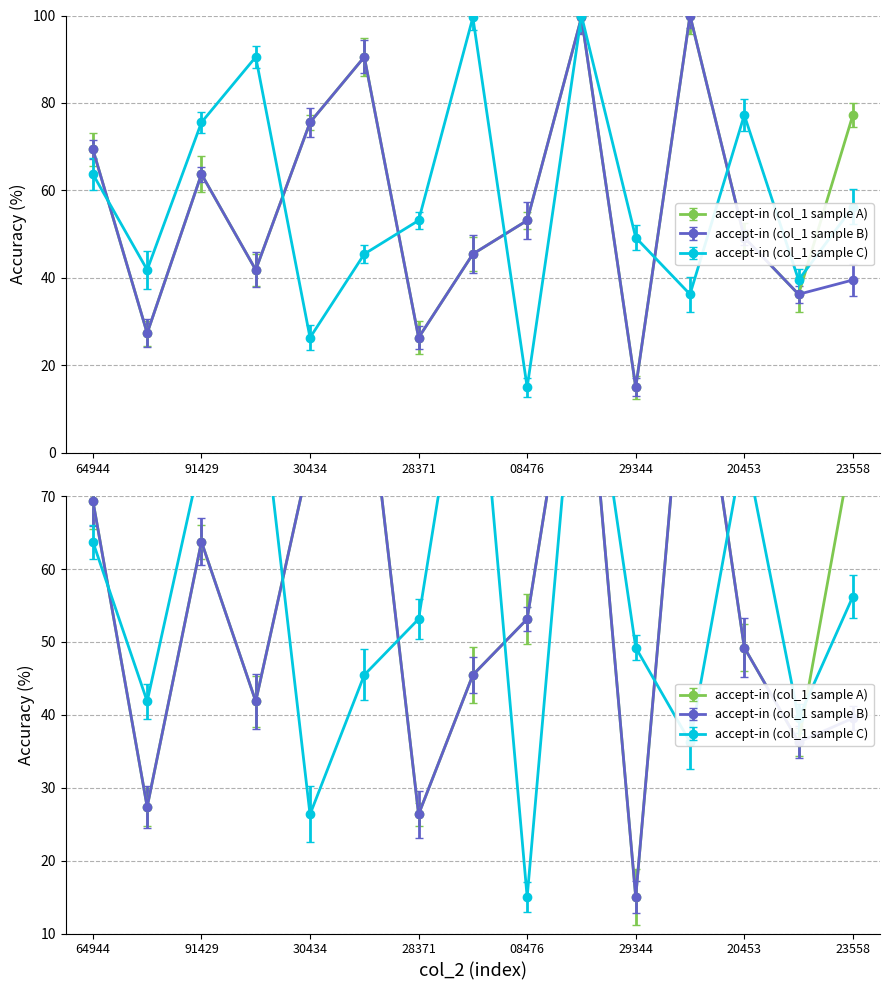

True or false: accept-in (col_1 sample B) has more than 1 interior local peaks.

True